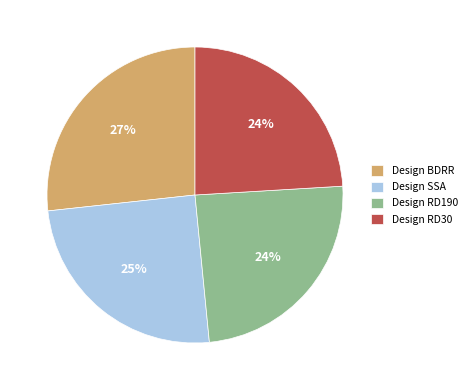

To the nearest percent, what is the combined percentage of Design BDRR and Design SSA?

52%